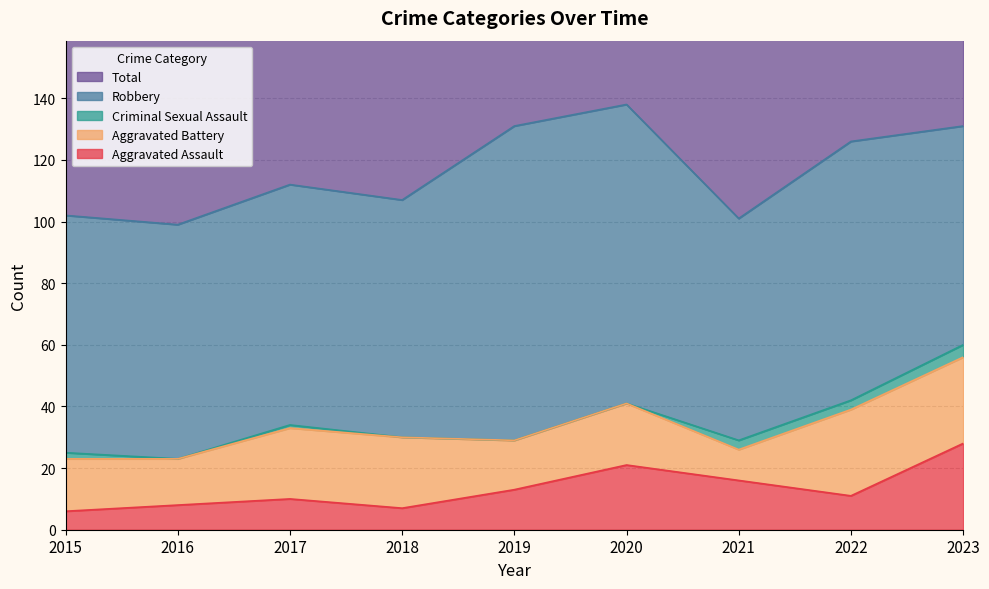

At 2019, list the series in order from smallest to largest.

Criminal Sexual Assault, Aggravated Assault, Aggravated Battery, Robbery, Total